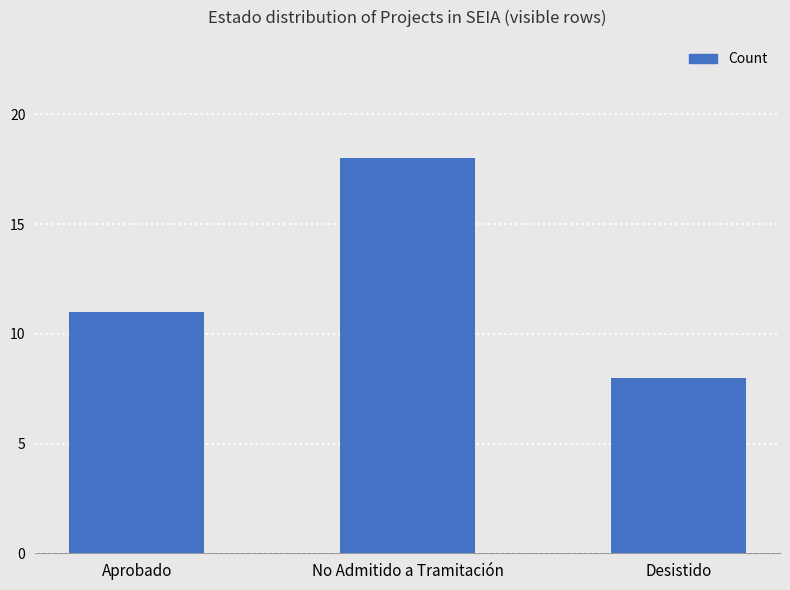

Which label corresponds to the largest value in the chart?

No Admitido a Tramitación